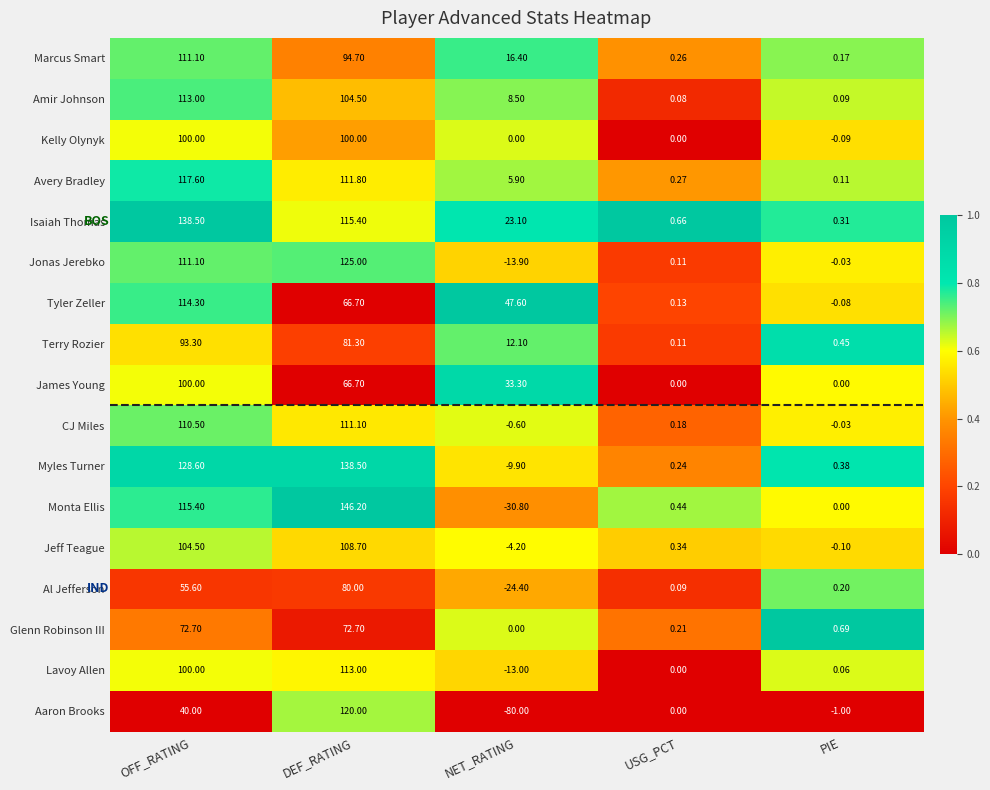

List the labels in order of Al Jefferson value, largest first.

DEF_RATING, OFF_RATING, PIE, USG_PCT, NET_RATING